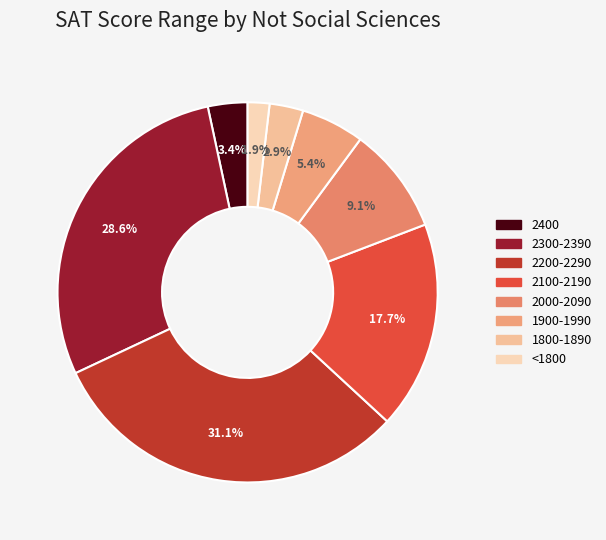

Which has a higher value, 2300-2390 or <1800?

2300-2390